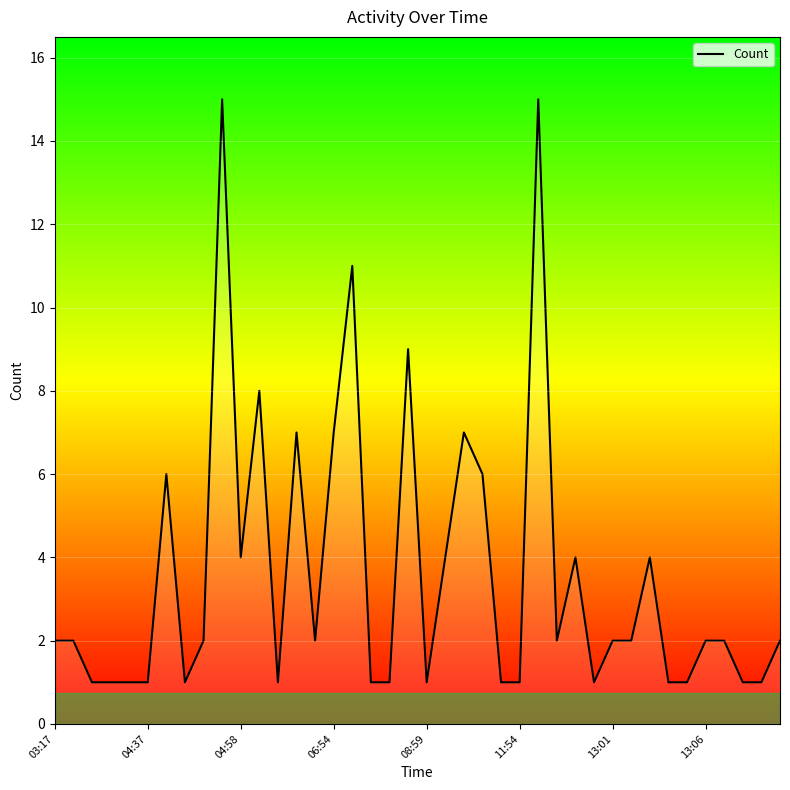

What is the maximum value shown in the chart?

15